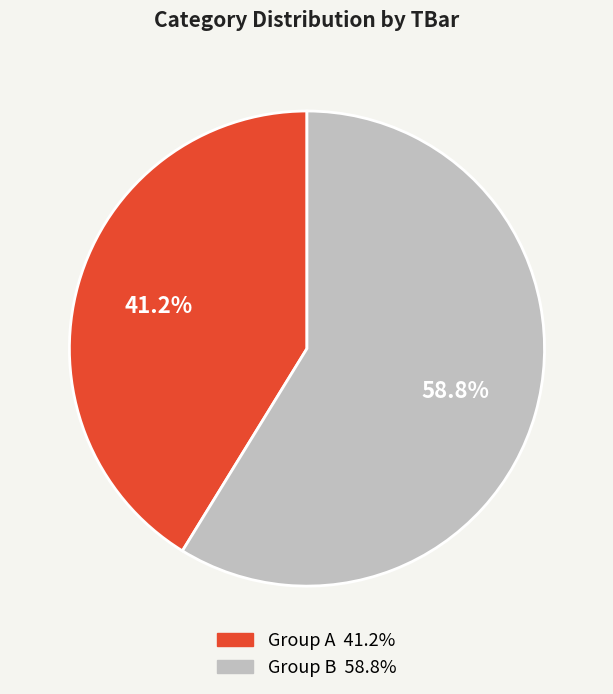

Is there any slice that represents more than half of the pie?

Yes